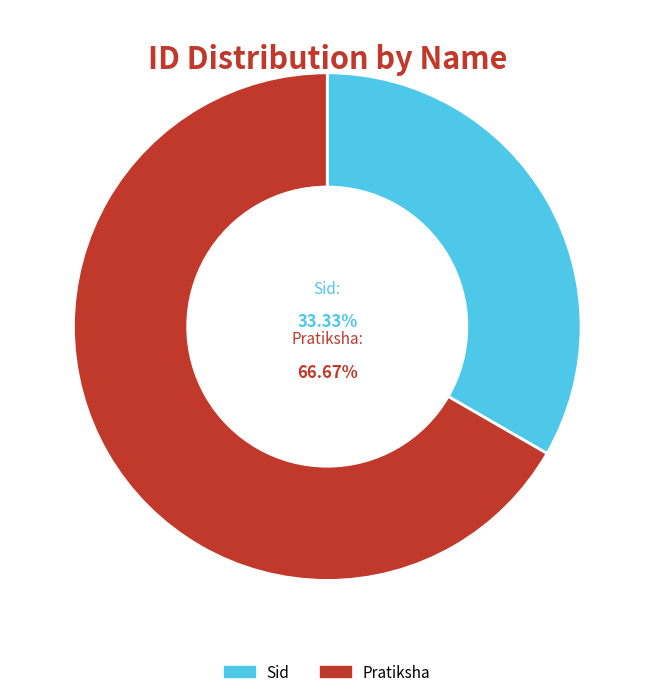

To the nearest percent, what portion does Sid represent?

33%